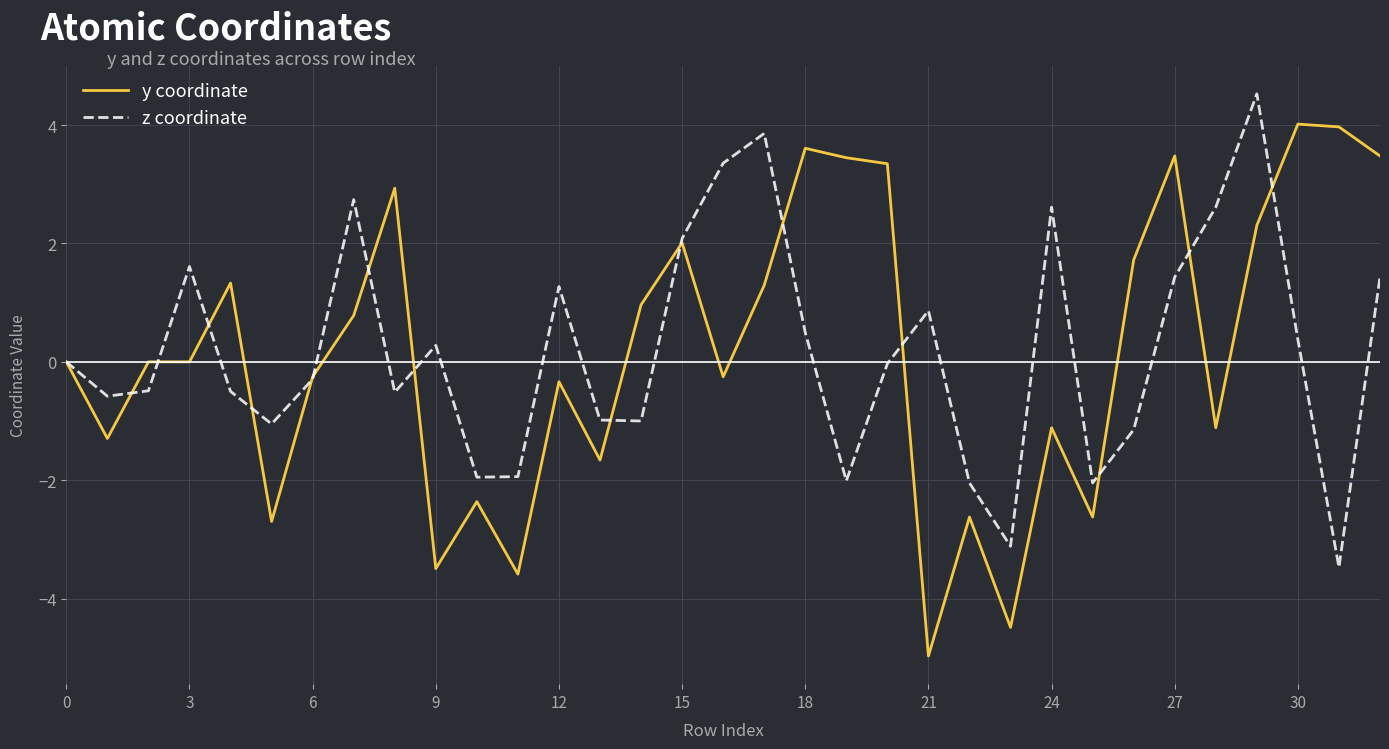

True or false: y coordinate and z coordinate intersect in this chart.

True